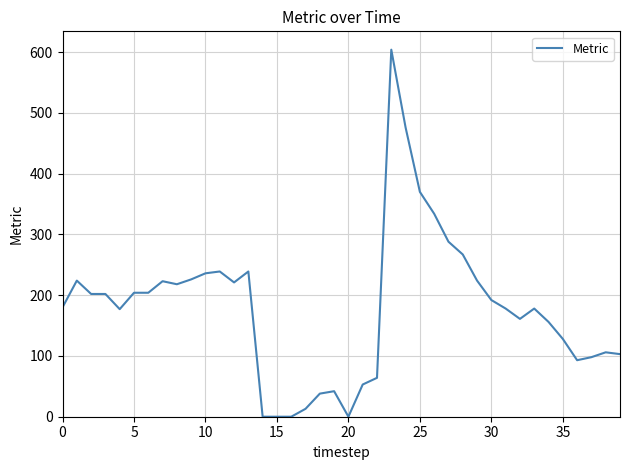

What is the difference between the maximum and minimum values?

604